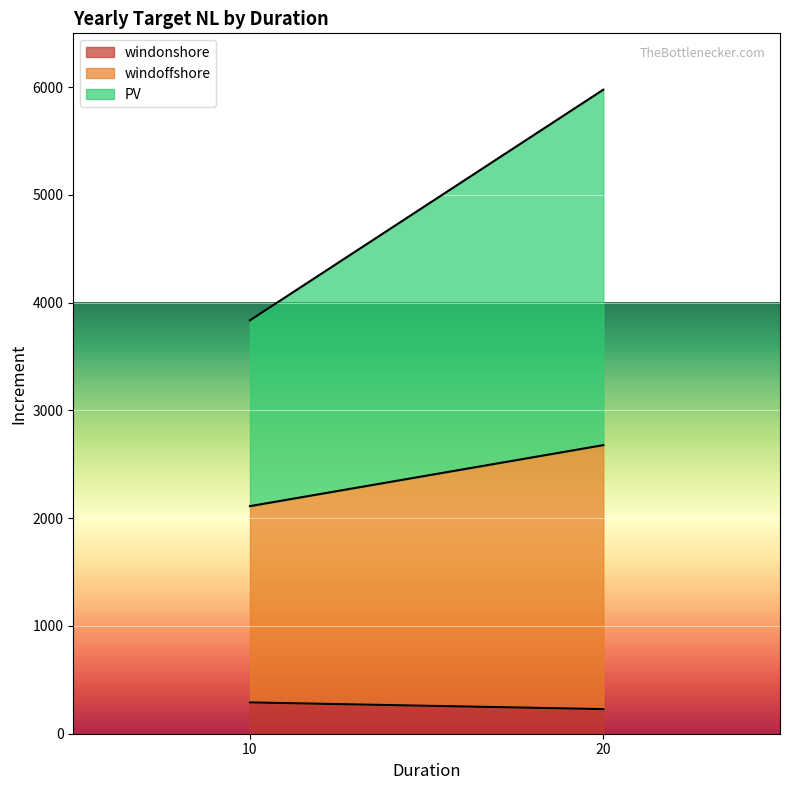

What is the value of the windonshore point at the 2nd from the left?

228.4